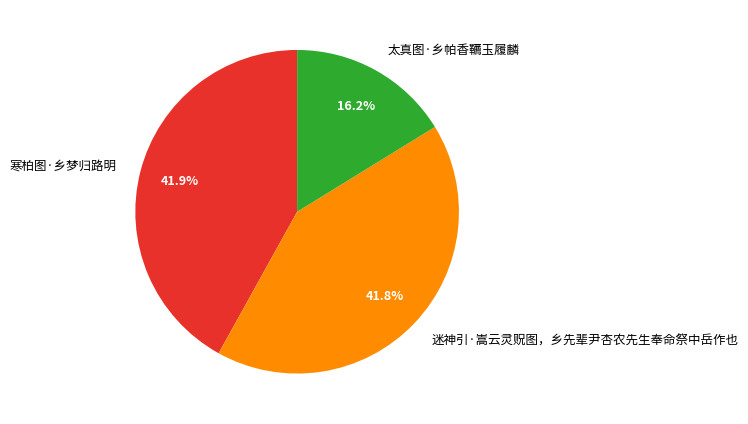

Between 太真图·乡帕香韉玉履麟 and 寒柏图·乡梦归路明, which is larger?

寒柏图·乡梦归路明